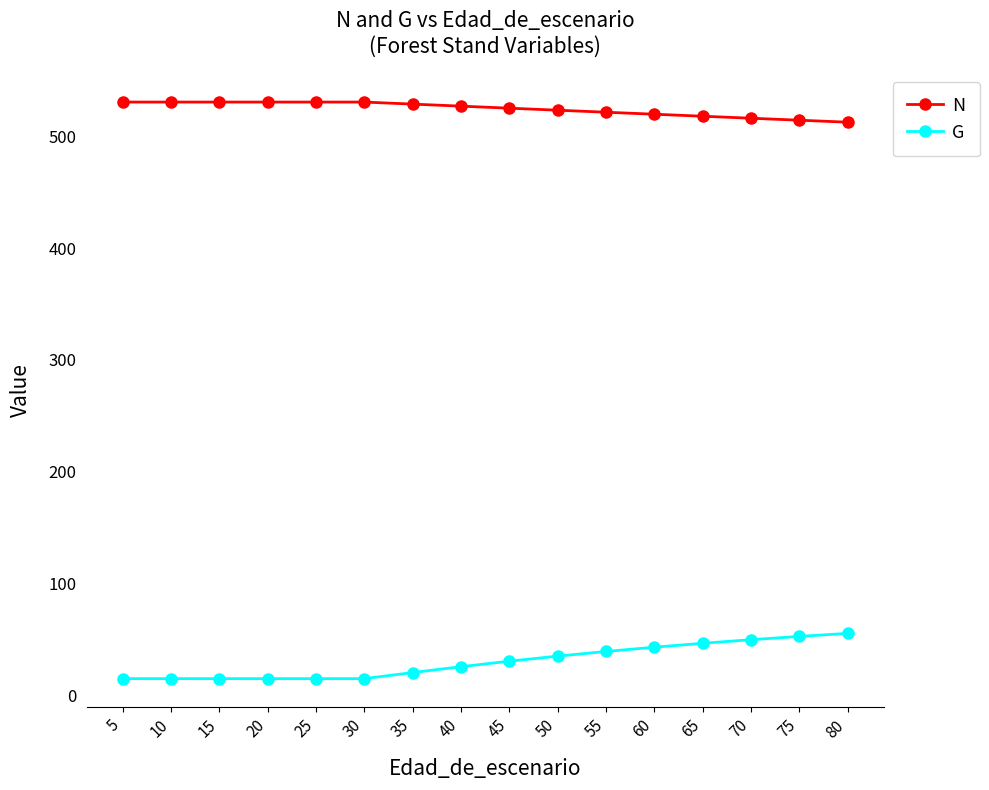

What is the minimum value shown in the chart?

15.1